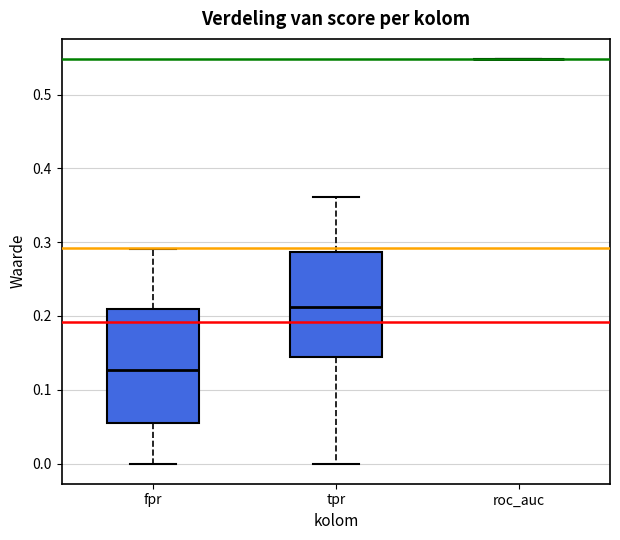

Where is the lower edge of the box for tpr on the y-axis? The values are not printed on the chart, so give them approximately, as read against the axis.

0.14